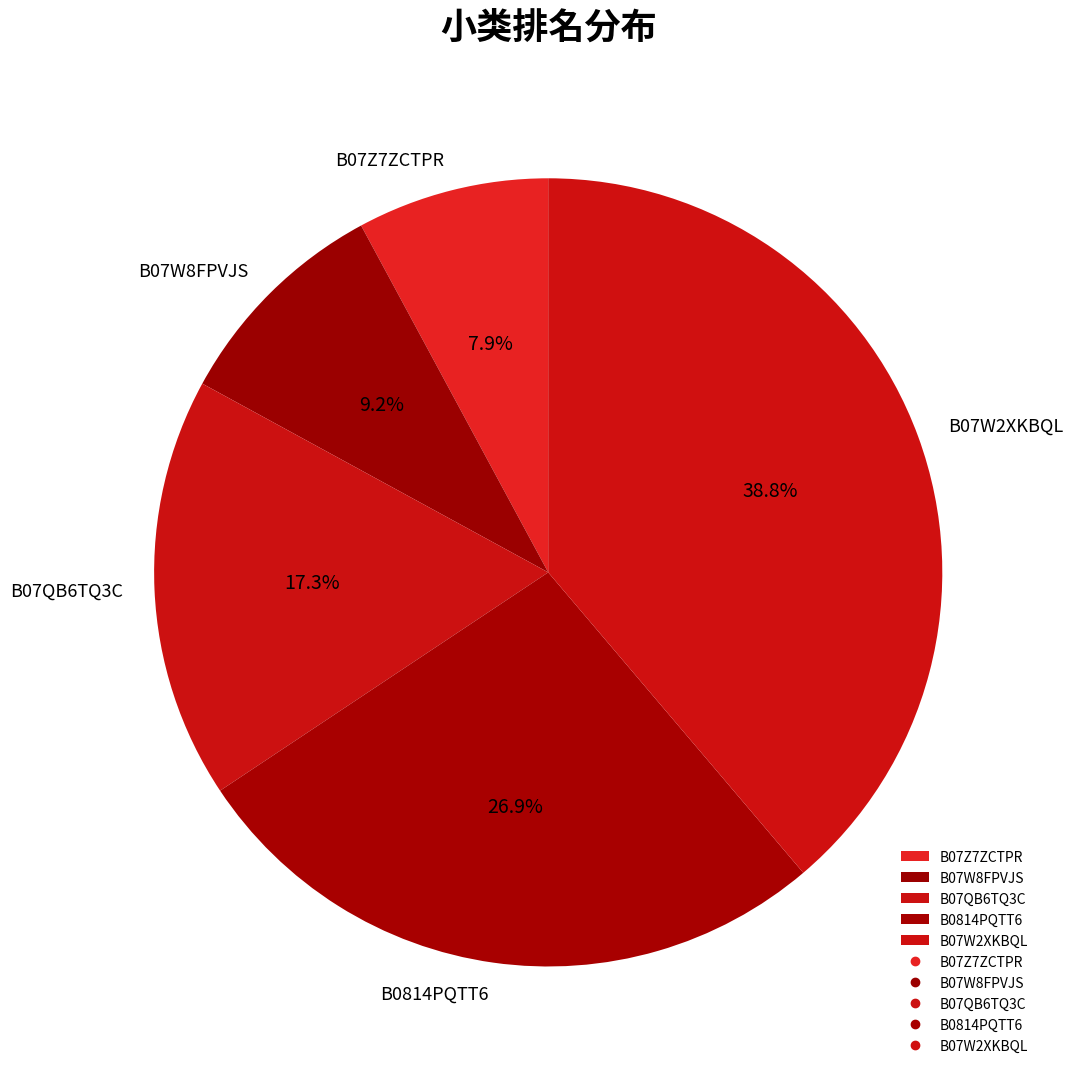

Rank the categories by value from lowest to highest.

B07Z7ZCTPR, B07W8FPVJS, B07QB6TQ3C, B0814PQTT6, B07W2XKBQL